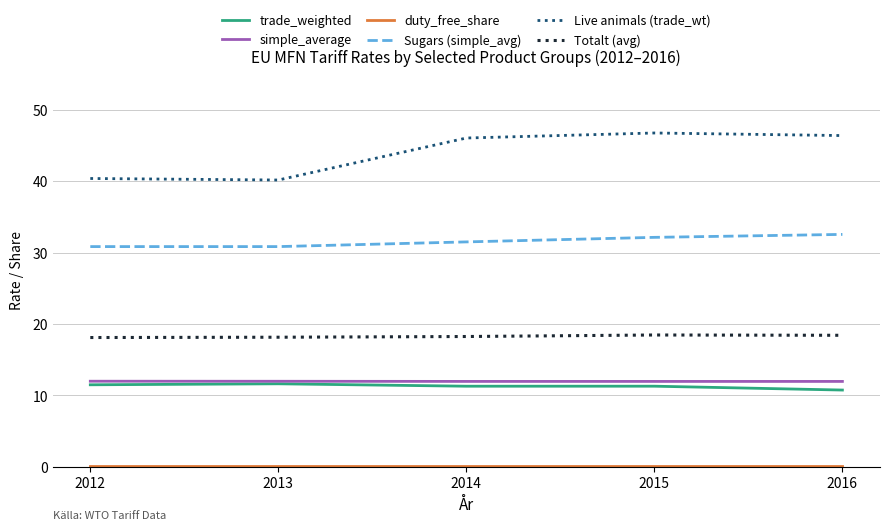

What is the minimum value for Sugars (simple_avg)?

30.8